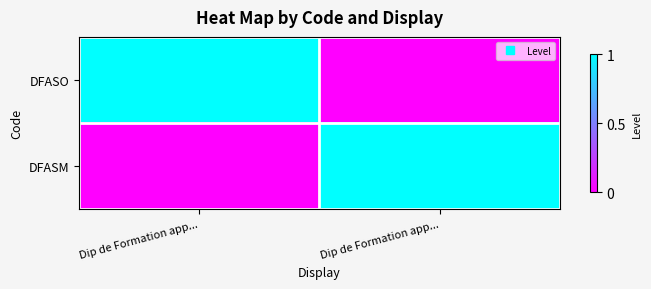

What is the total value across all series at Dip de Formation app...?

1